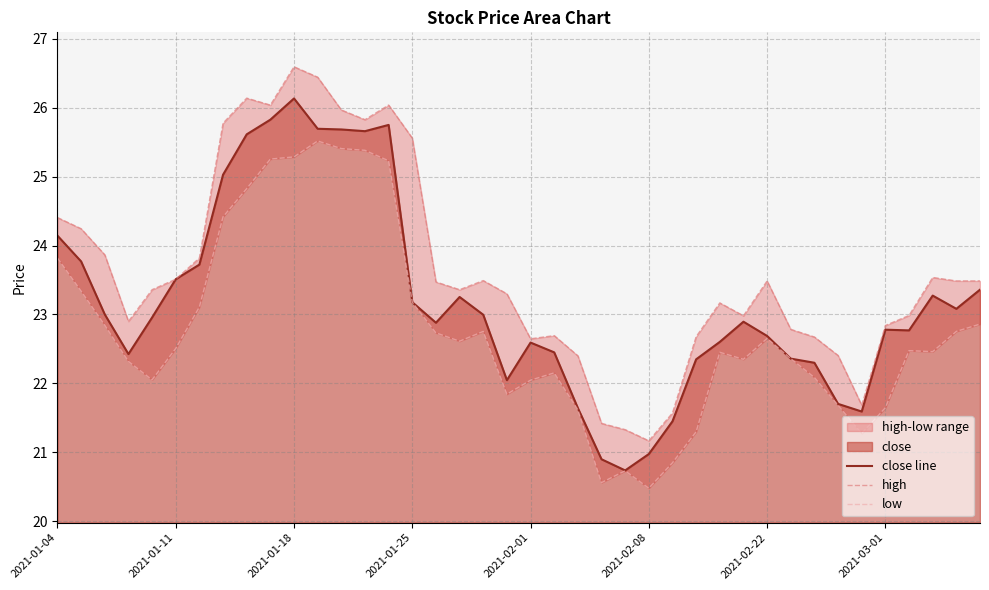

True or false: close line and high intersect in this chart.

False